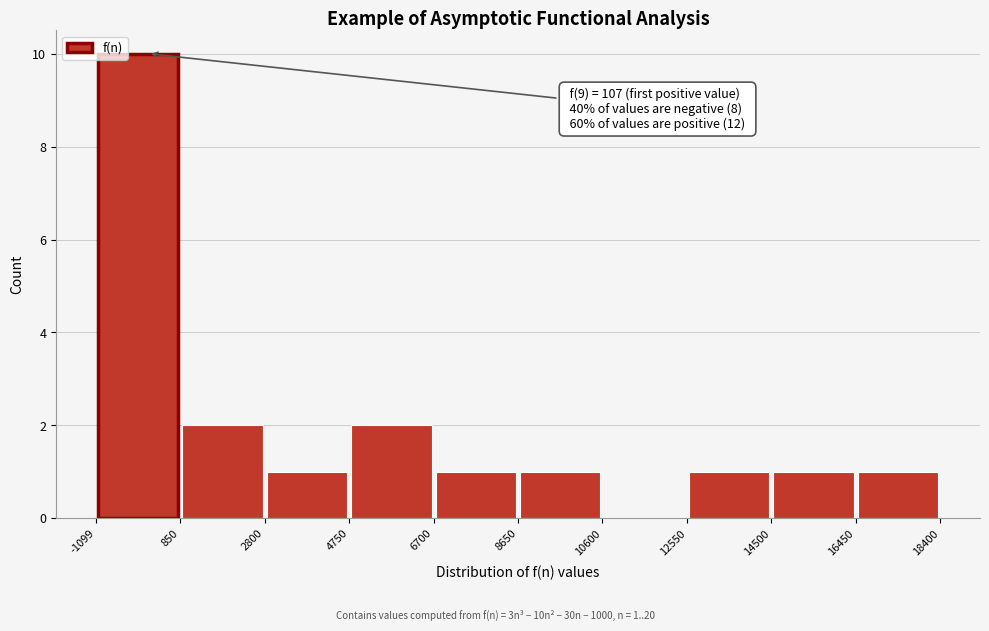

Which range on the x-axis has the tallest bar?

-1099 to 850